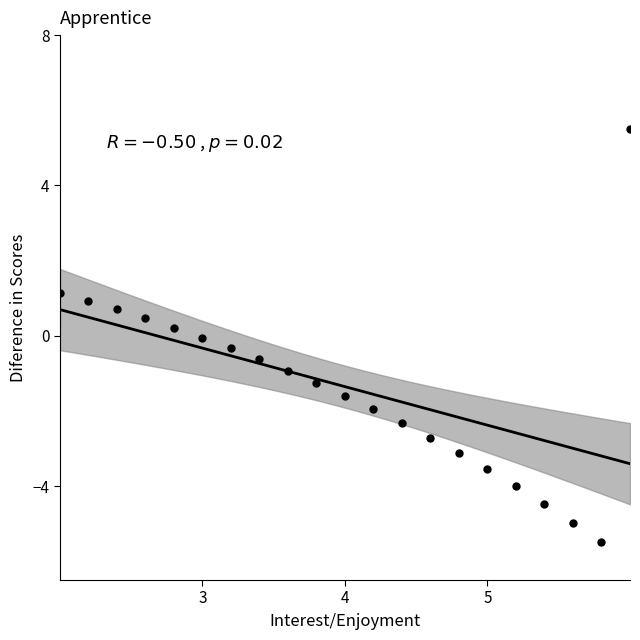

What is the range of X values (max minus min)?

4.0